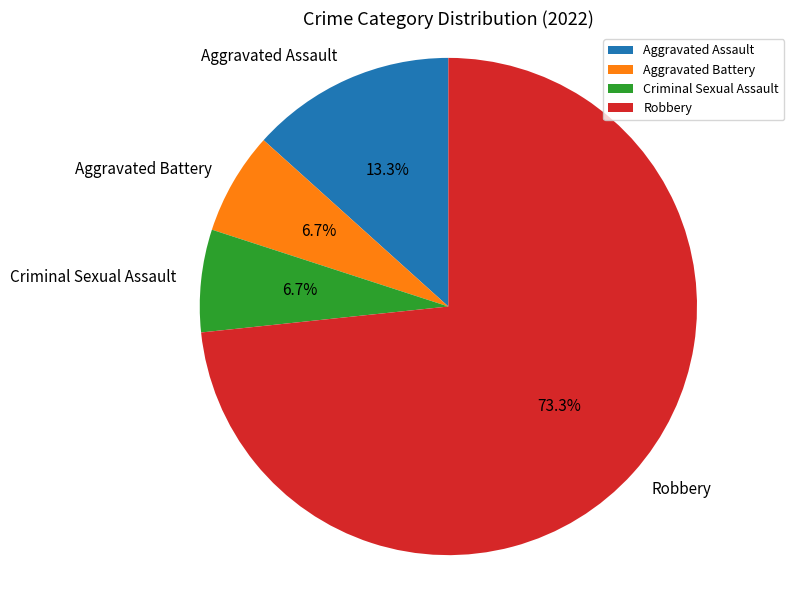

To the nearest percent, what is the average slice percentage?

25%